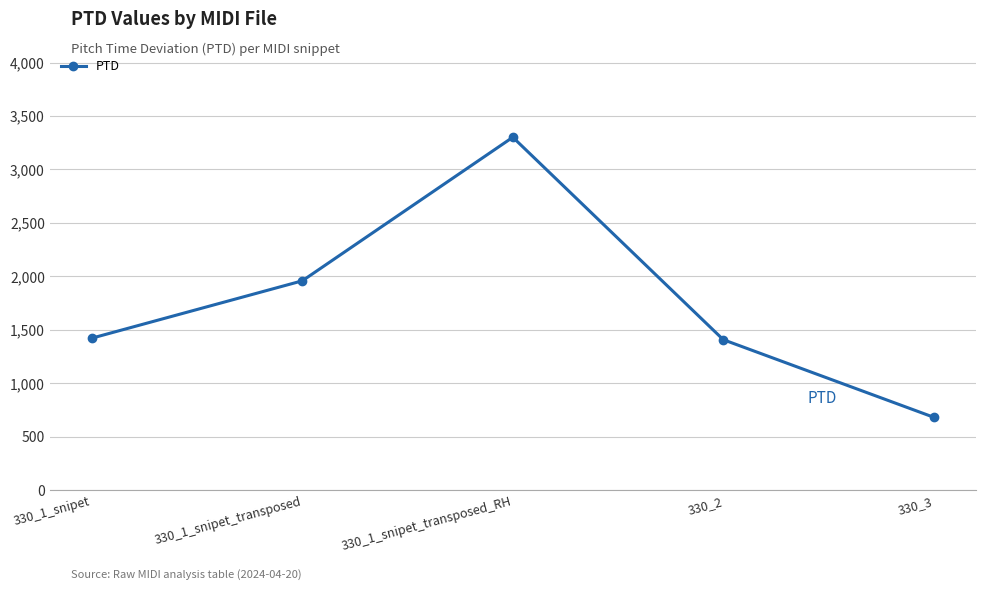

How many points are higher than both their immediate neighbors (excluding endpoints)?

1